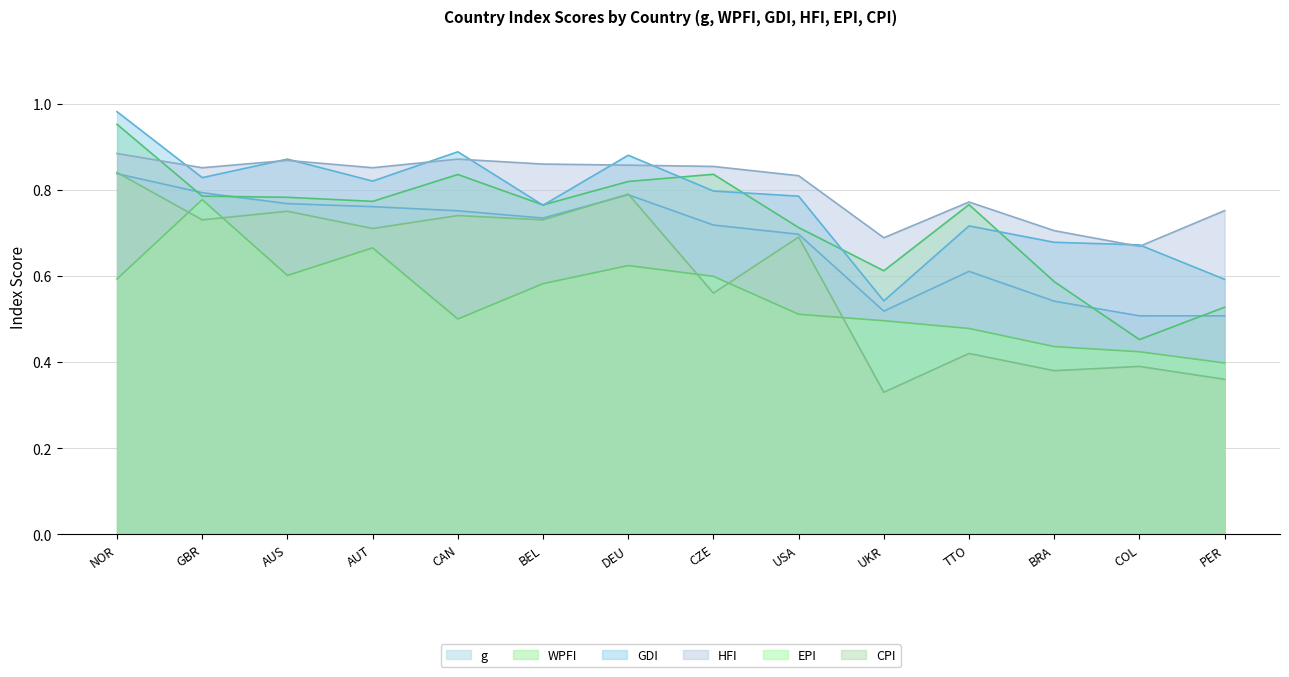

Which category has the highest value in the GDI series?

NOR